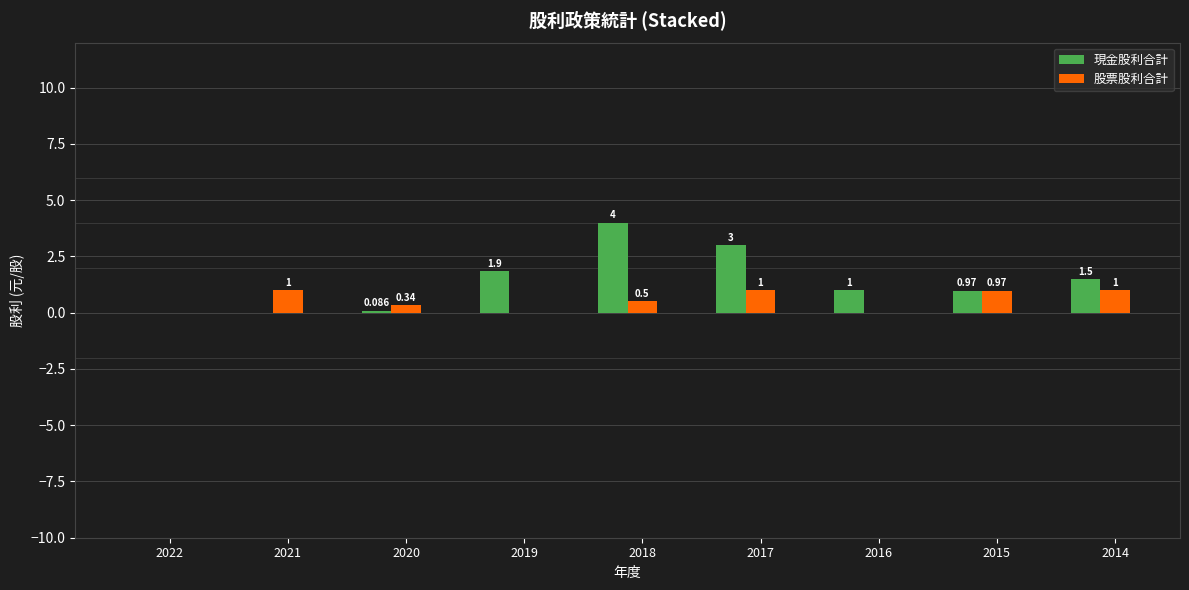

Is the value of 現金股利合計 at 2019 greater than the value of 股票股利合計 at 2016?

Yes